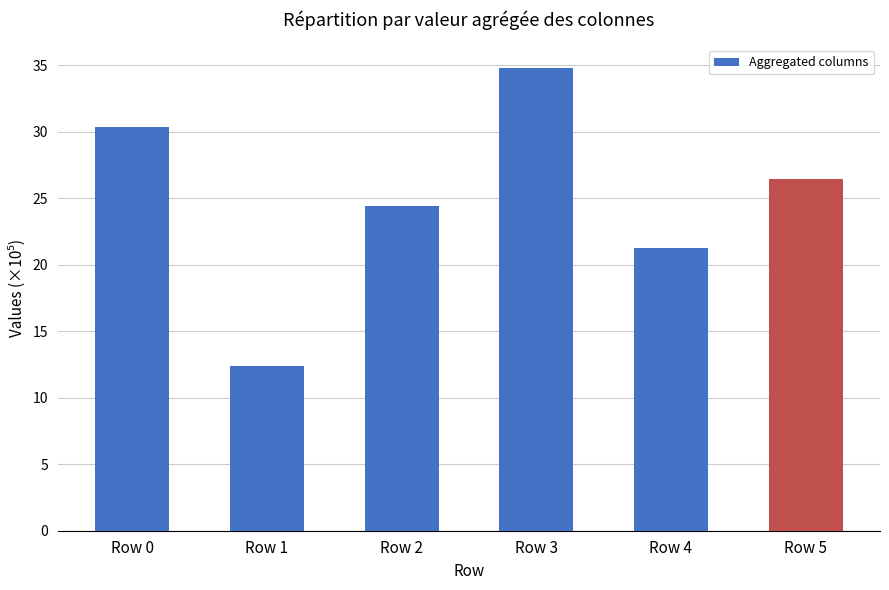

Does the chart contain any negative values?

No